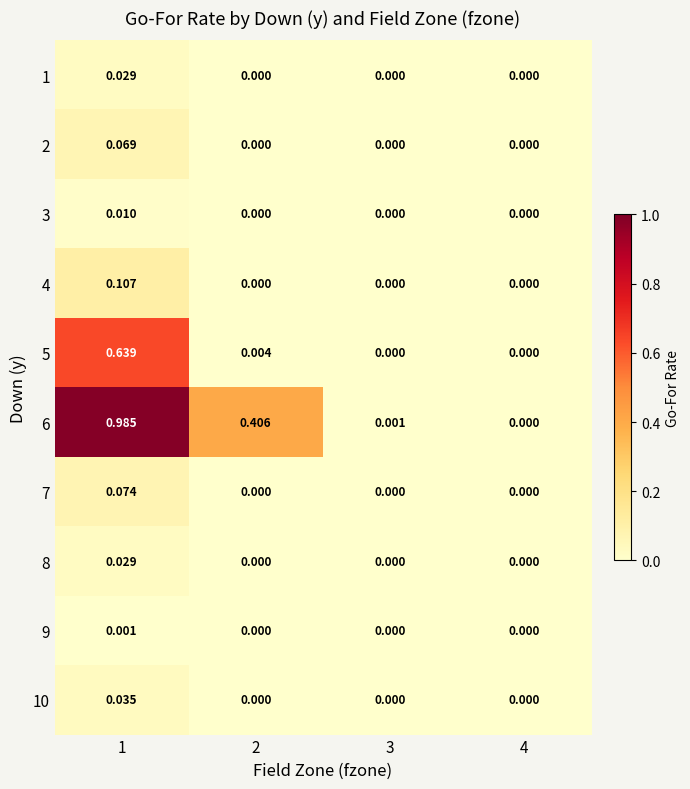

At which category is the sum across all series the highest?

1